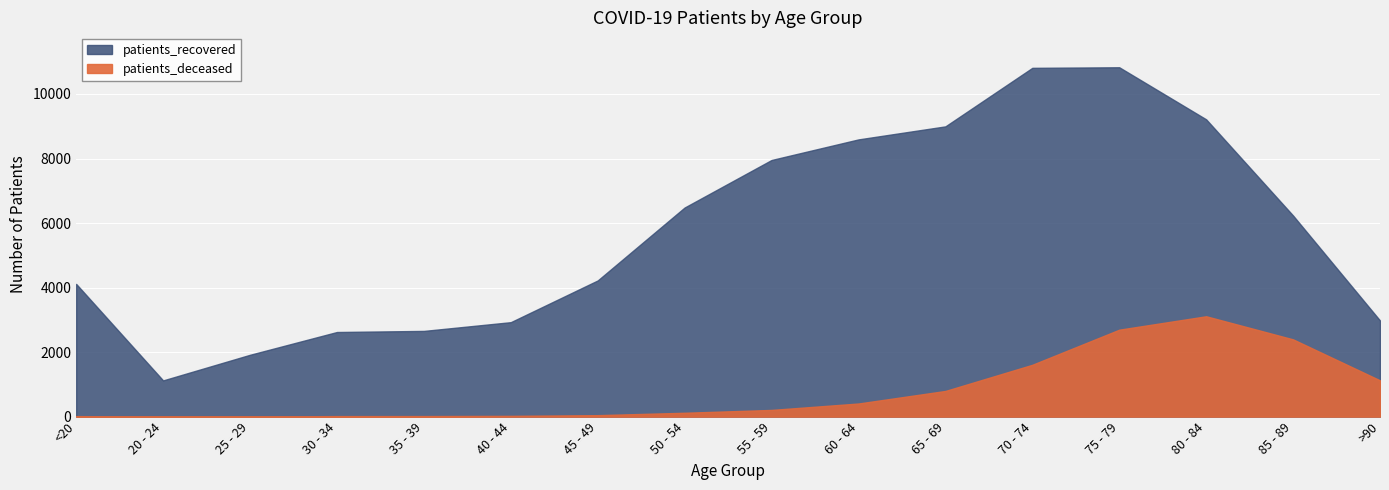

How many categories are shown in the chart?

16